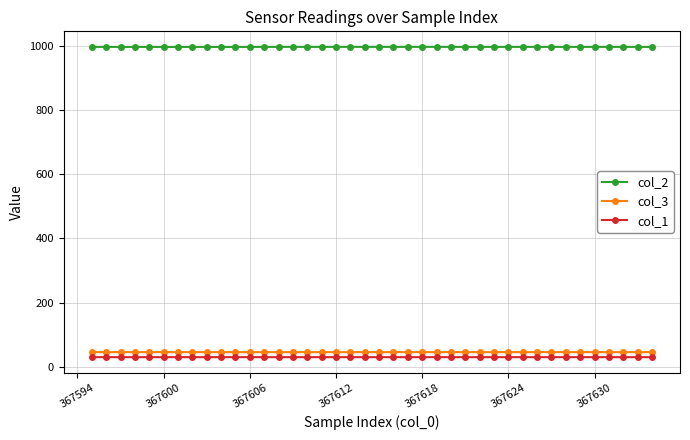

What is the average value of the col_1 series?

30.1